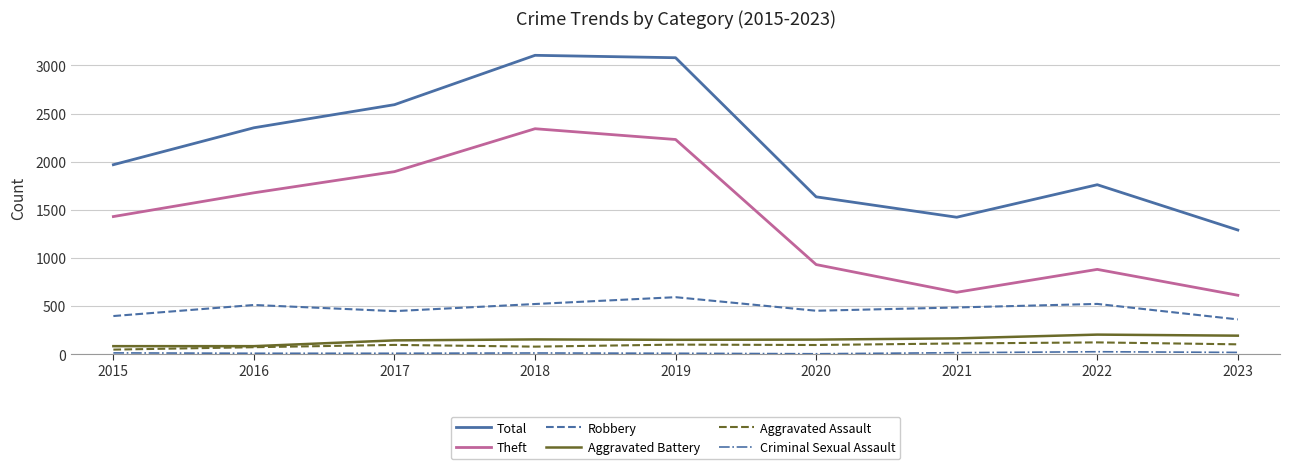

How many interior local peaks does the Robbery series have?

3